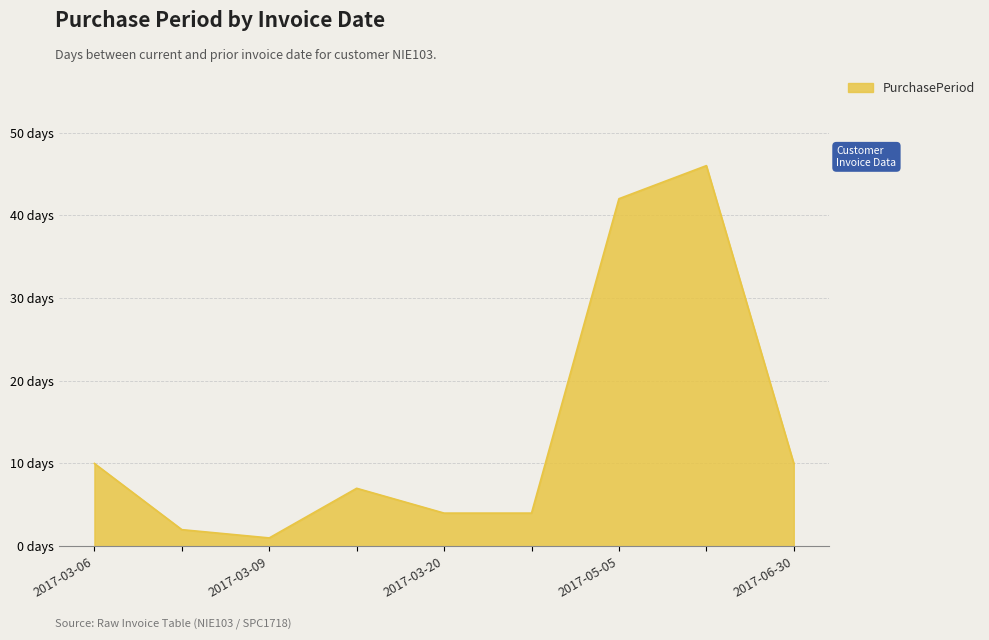

Which category has the highest value across all series?

2017-06-20